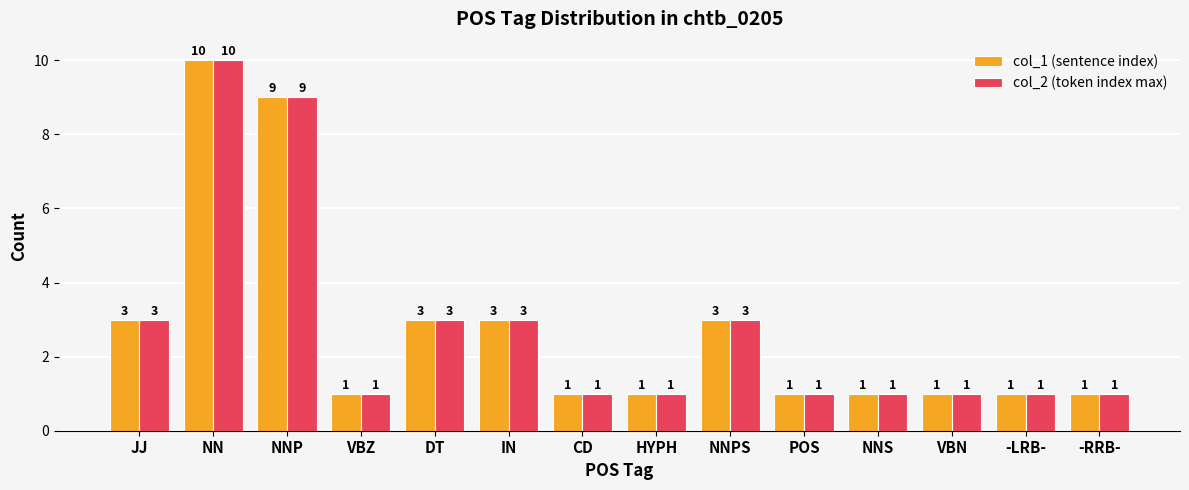

Reading right to left, list all the values displayed in this chart.

col_1 (sentence index): -RRB-=1	-LRB-=1	VBN=1	NNS=1	POS=1	NNPS=3	HYPH=1	CD=1	IN=3	DT=3	VBZ=1	NNP=9	NN=10	JJ=3
col_2 (token index max): -RRB-=1	-LRB-=1	VBN=1	NNS=1	POS=1	NNPS=3	HYPH=1	CD=1	IN=3	DT=3	VBZ=1	NNP=9	NN=10	JJ=3